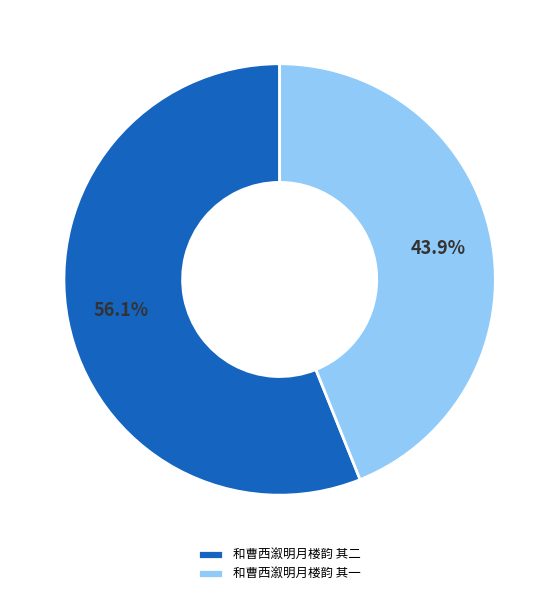

Is there any slice that represents more than half of the pie?

Yes